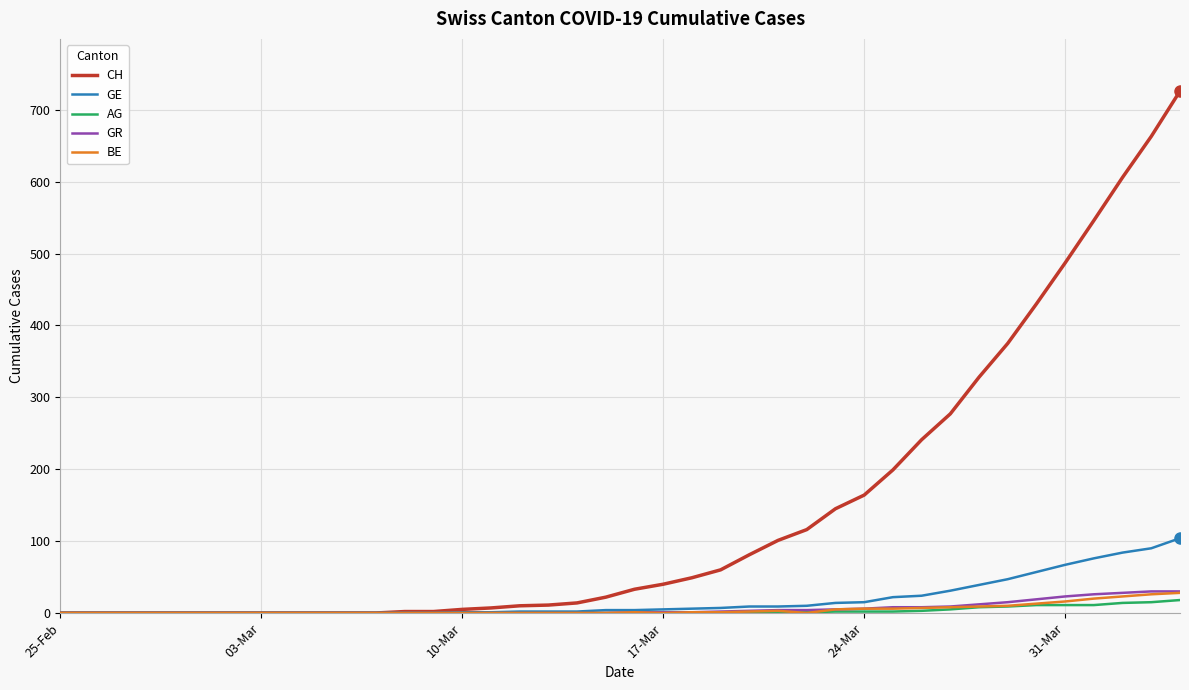

What is the greatest value displayed?

726